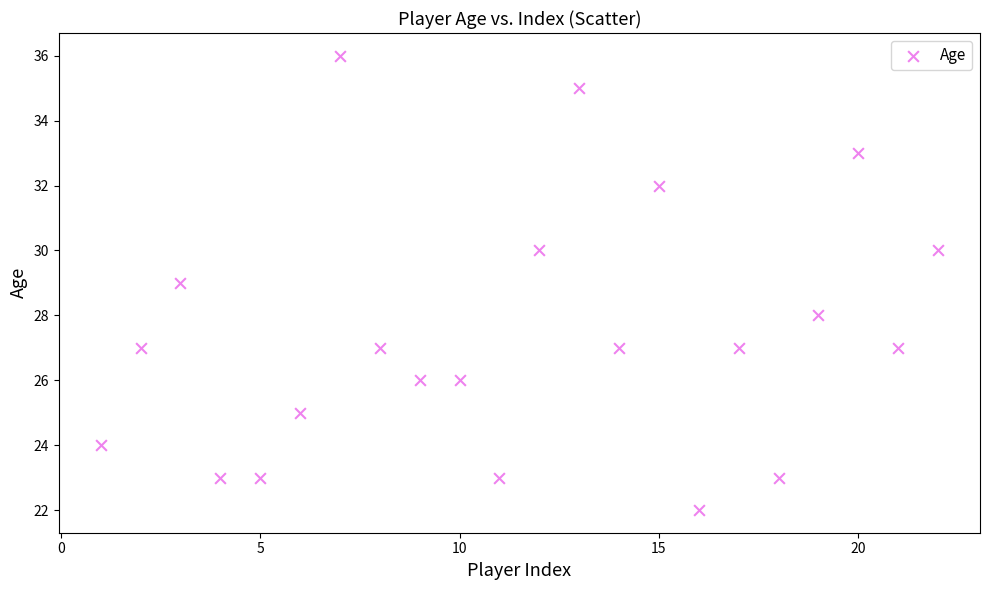

What is the range of Y values (max minus min)?

14